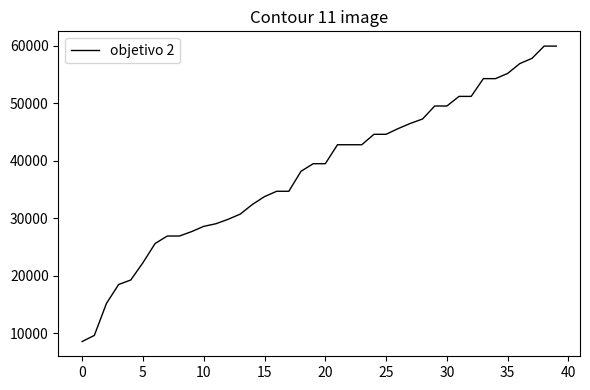

How many categories are shown in the chart?

40